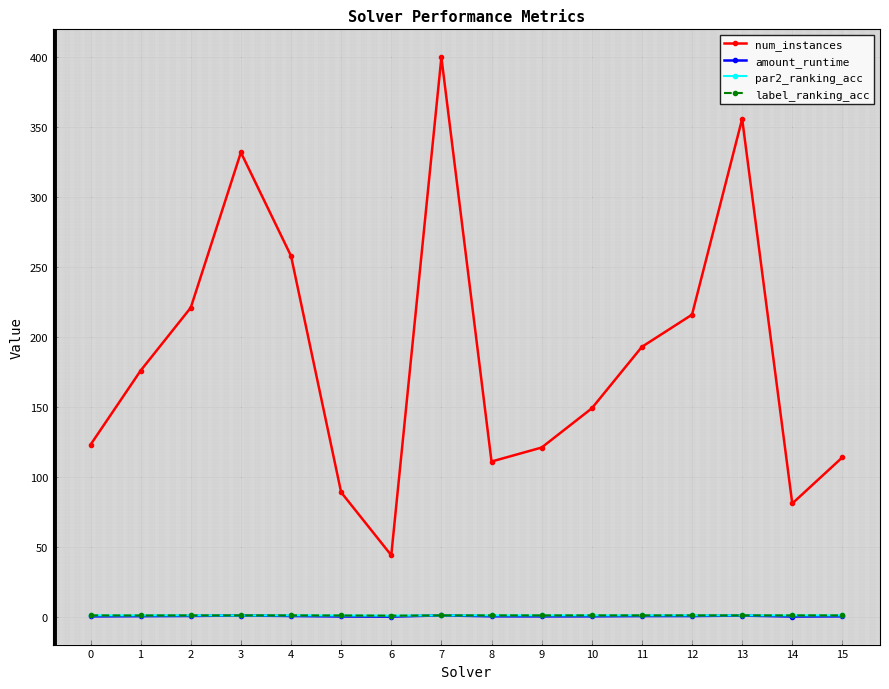

The num_instances series shows 123.6 at 4. True or false?

False